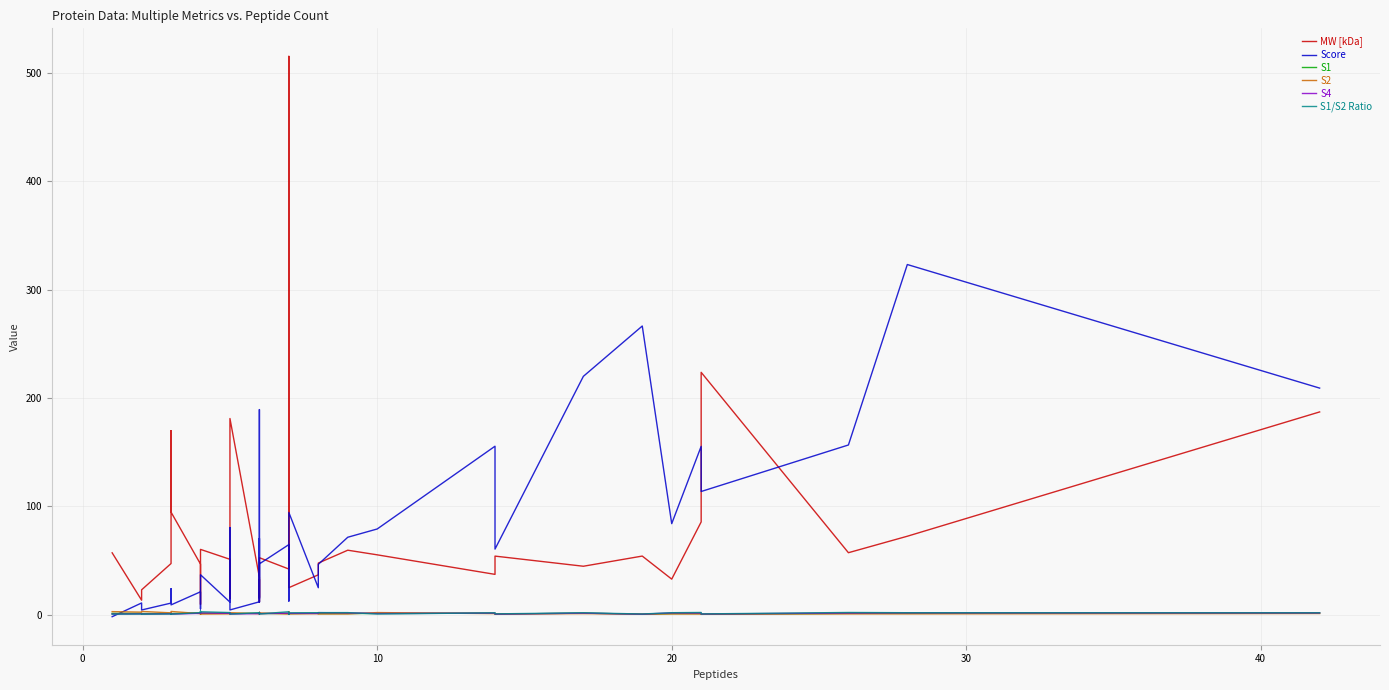

Where does the S4 series first go above 1?

40